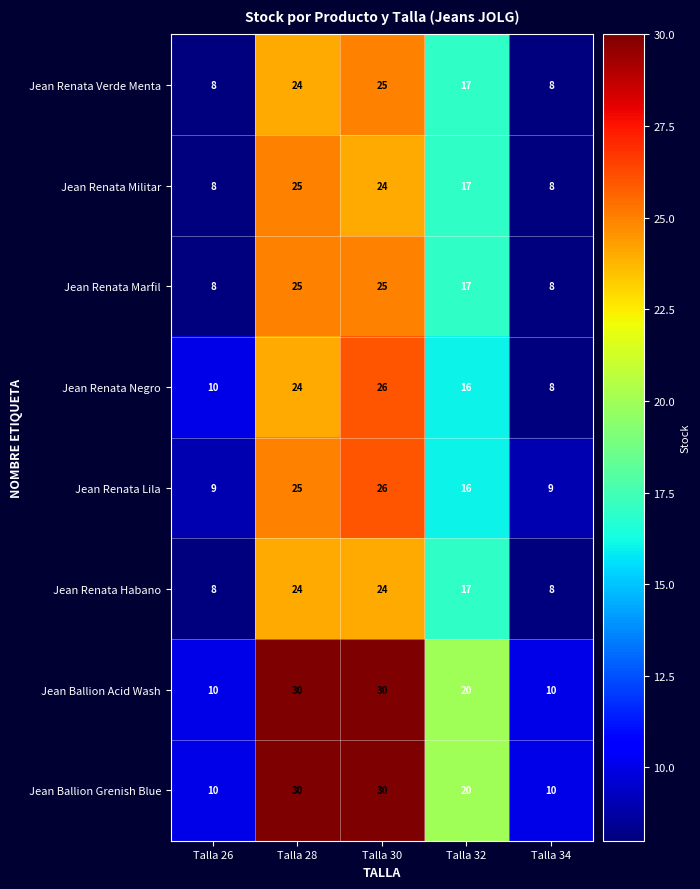

How many series are shown in this chart?

8